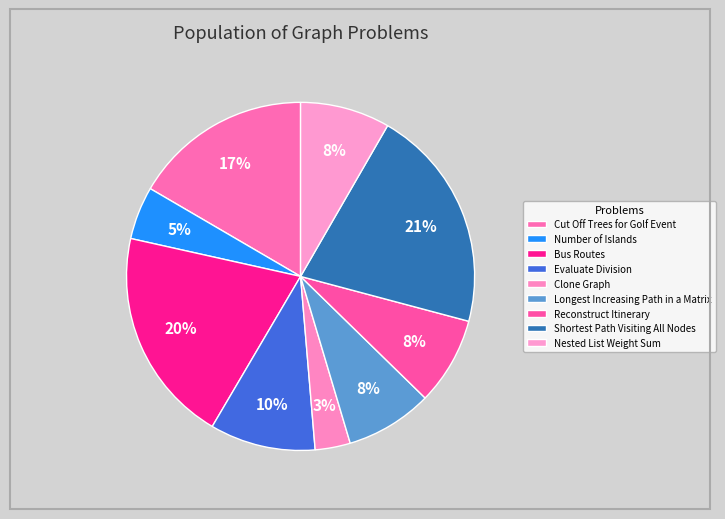

How many segments does this pie chart have?

9